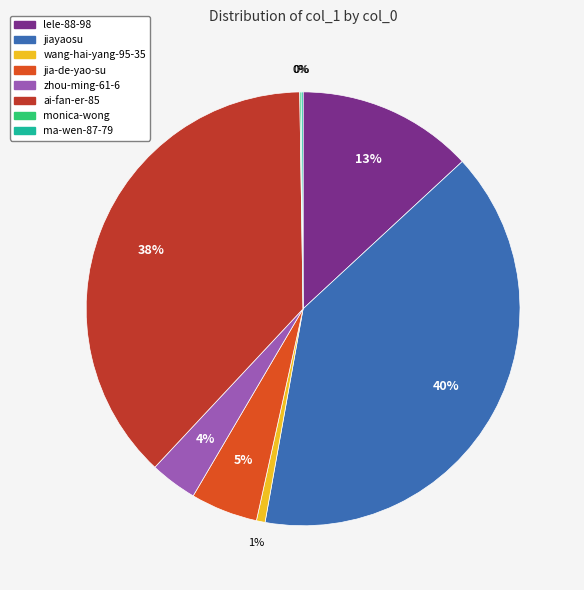

Is there a majority slice in this chart?

No